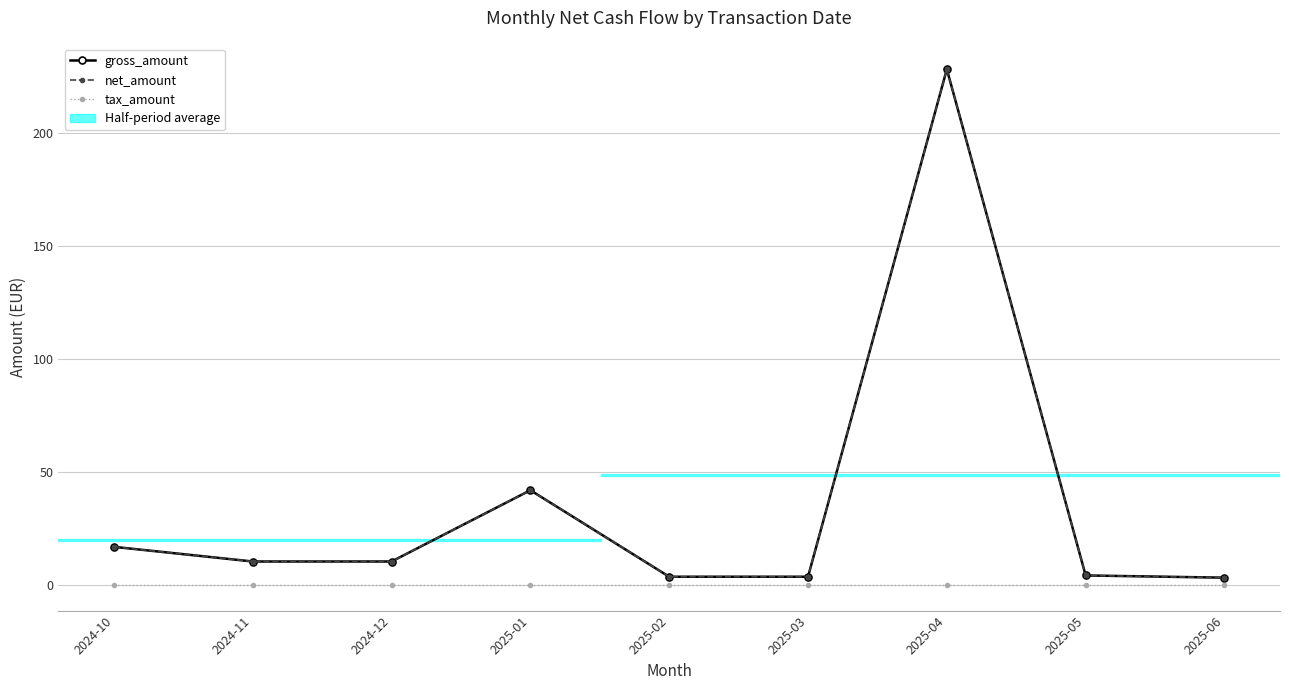

At 2025-02, list the series in order from largest to smallest.

gross_amount, net_amount, tax_amount